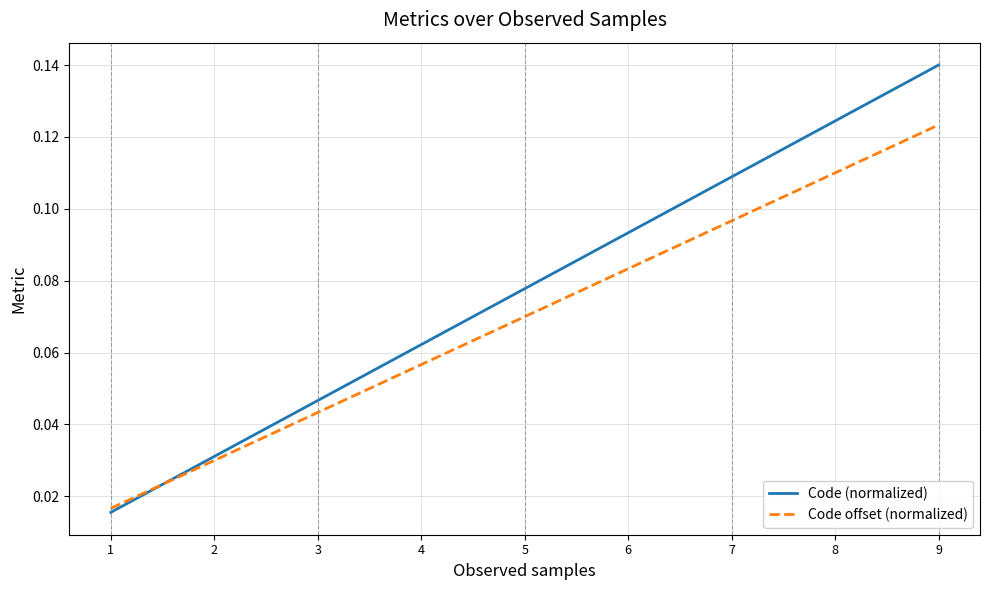

How many lines are shown in the chart?

2